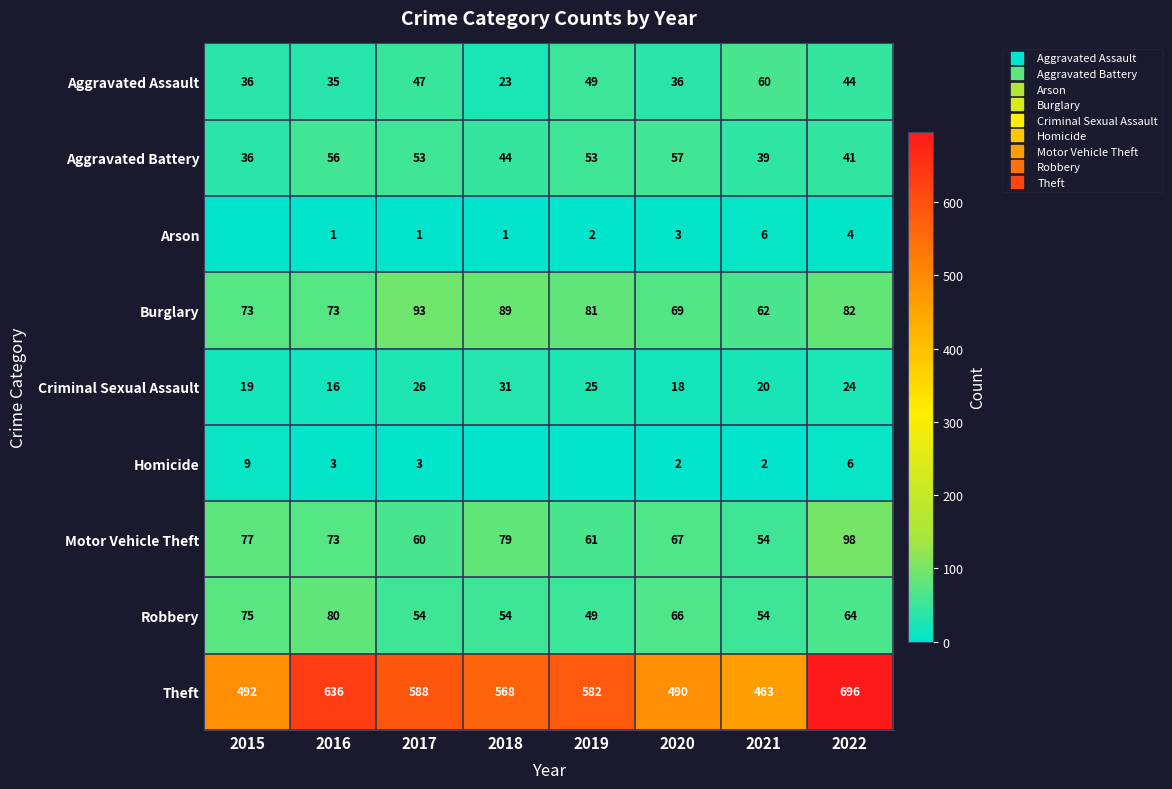

Rank the categories by Theft value from lowest to highest.

2021, 2020, 2015, 2018, 2019, 2017, 2016, 2022